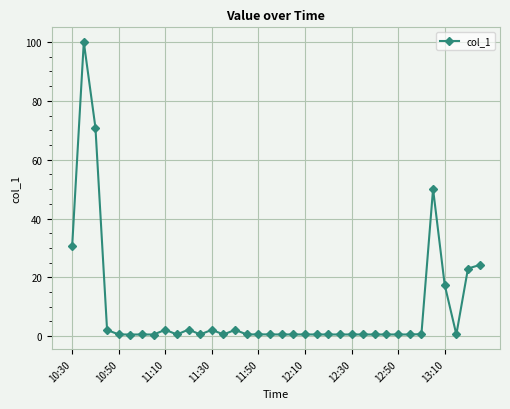

How many lines are shown in the chart?

1